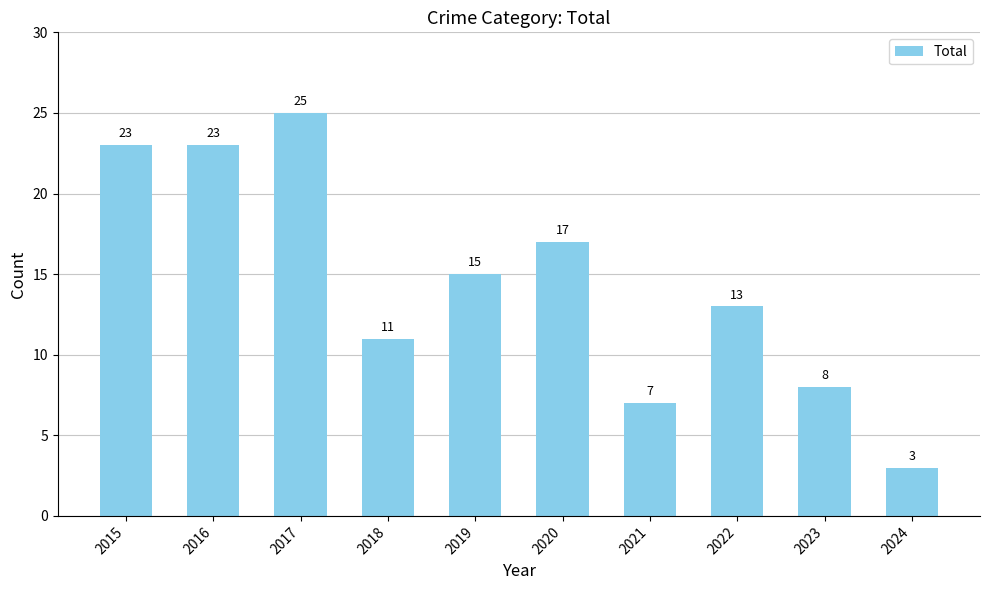

What is the difference between the maximum and minimum values?

22